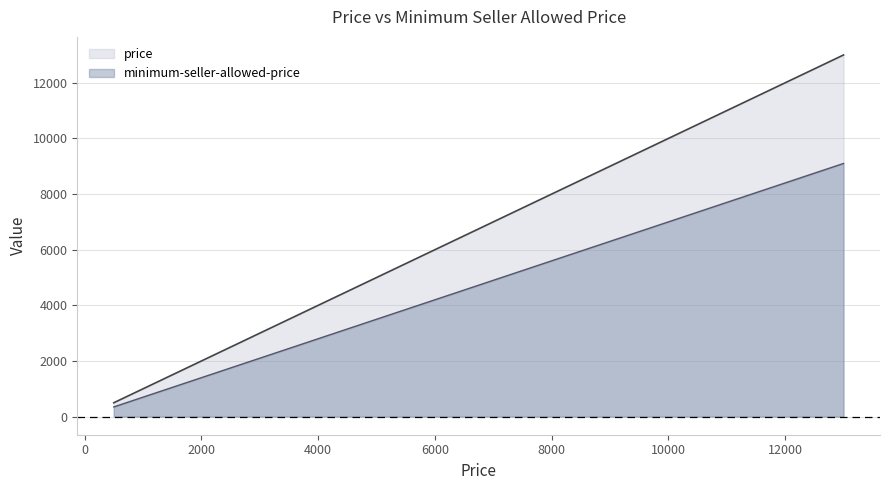

What is the value of the price point at the 3rd from the left?

699.0